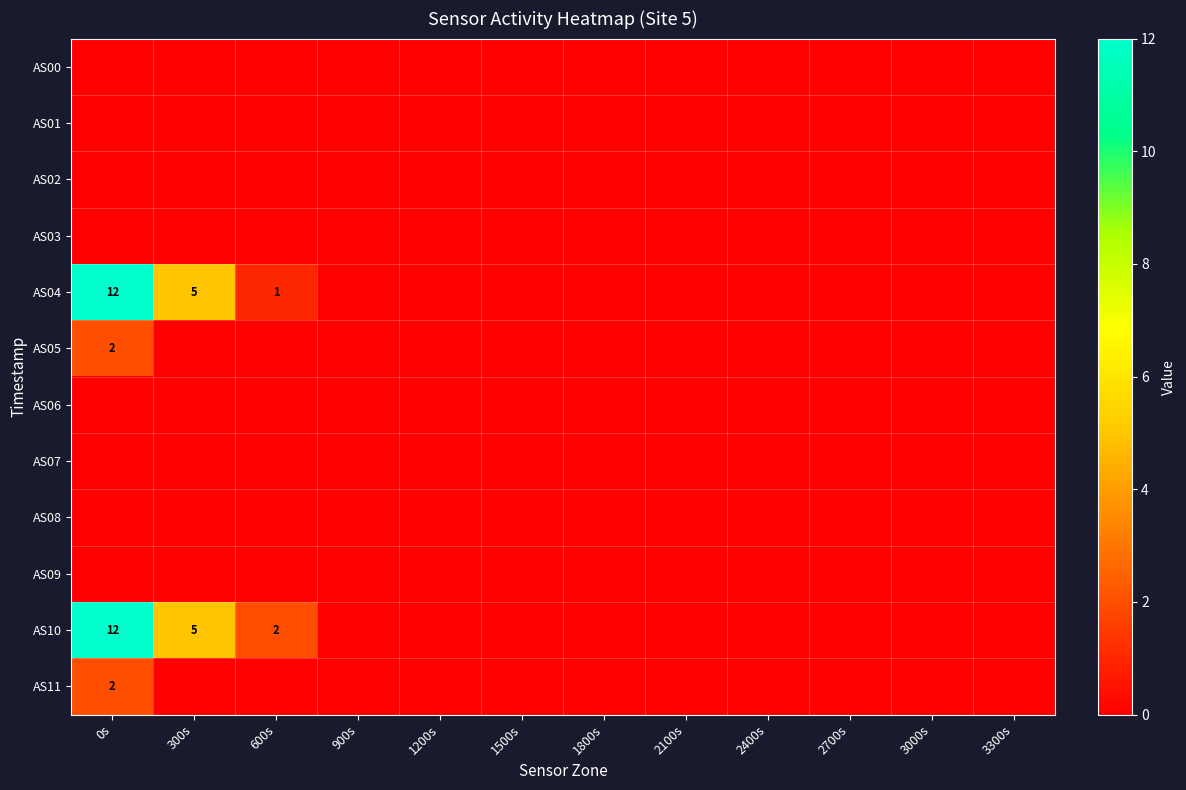

Is it true that AS09 equals 0 at 3300s?

True